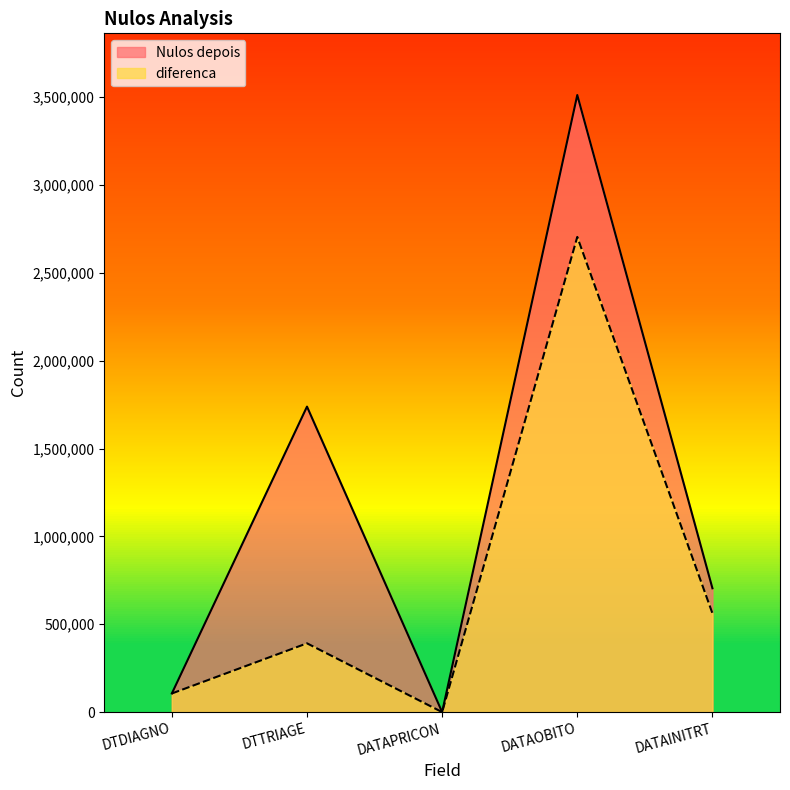

How many interior local peaks does the Nulos depois series have?

2